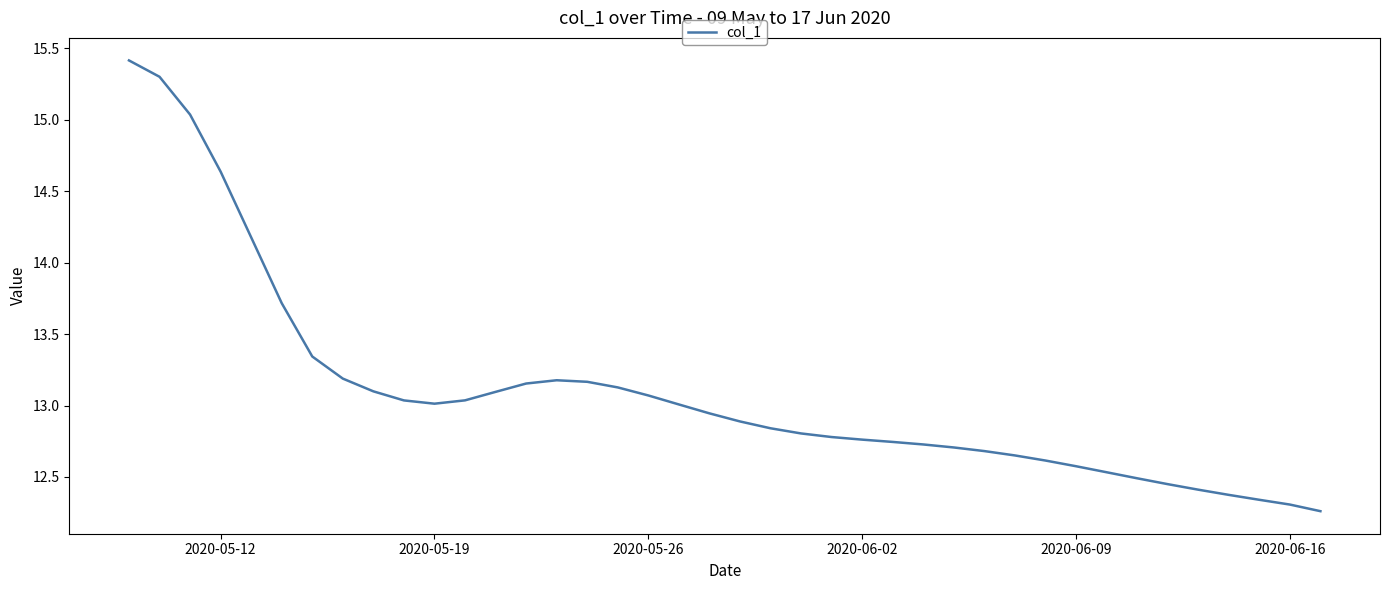

What is the greatest value displayed?

15.4